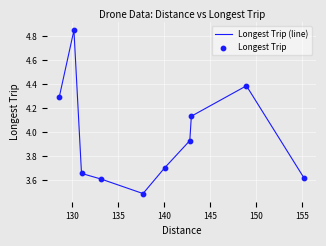

What is the difference between the maximum and minimum values?

1.4